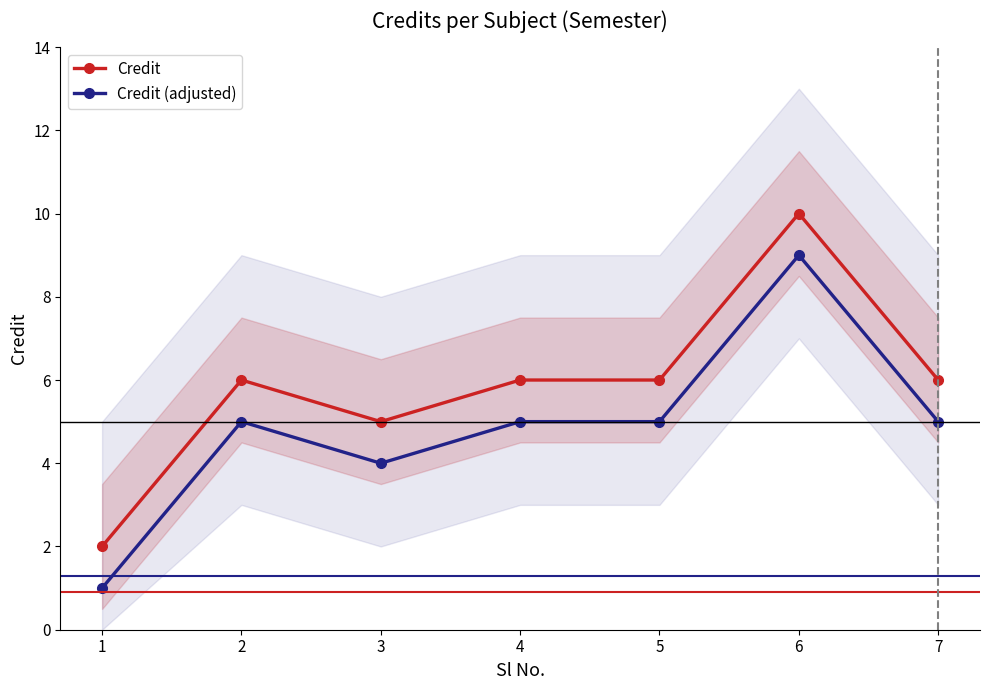

Which has a higher value, 6 or 1?

6